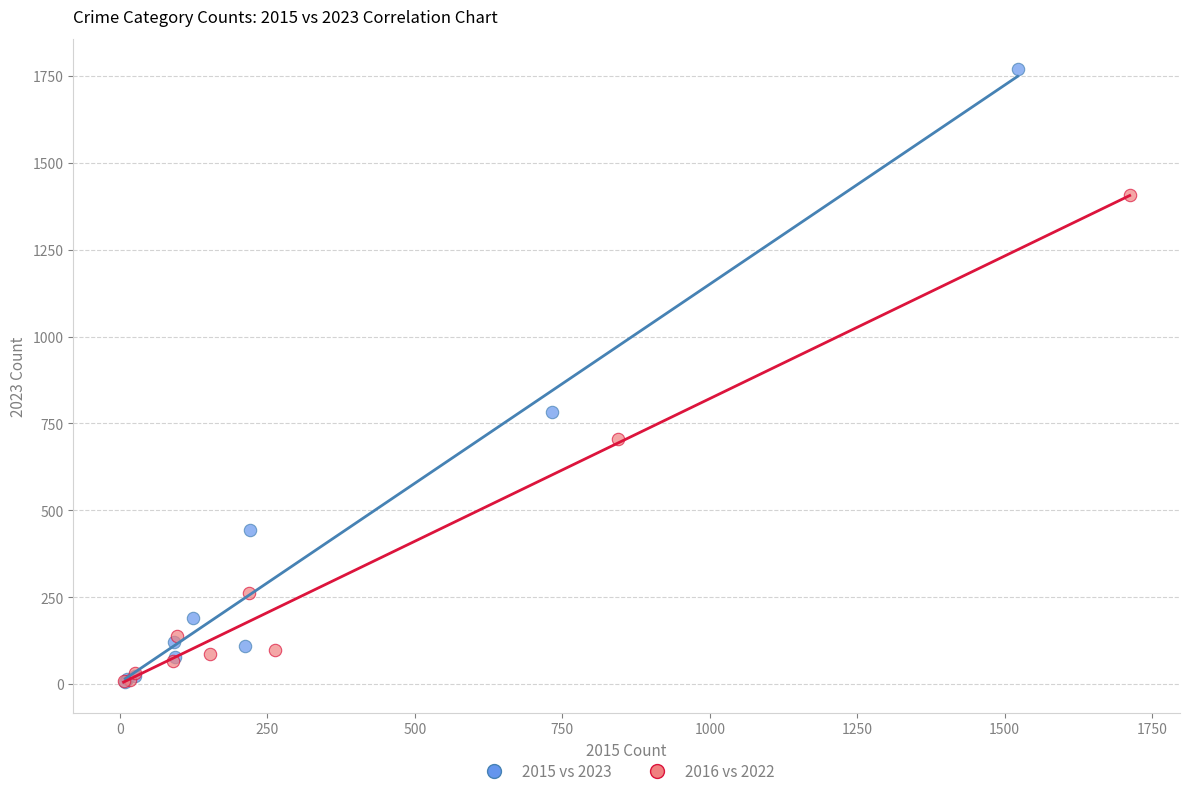

Which series contains the highest Y value?

2015 vs 2023